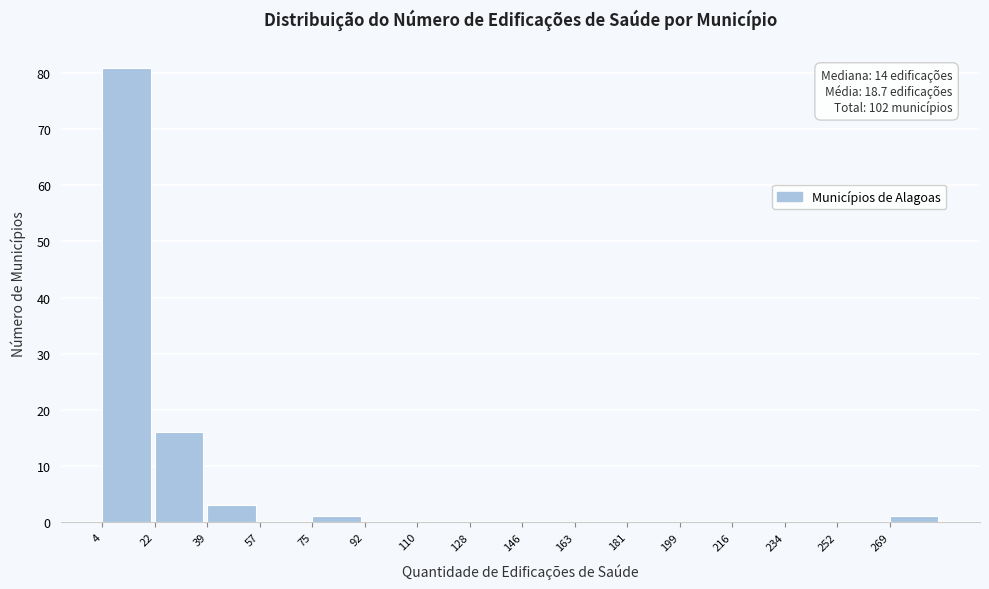

Over which range of the x-axis is the bar tallest?

4 to 22